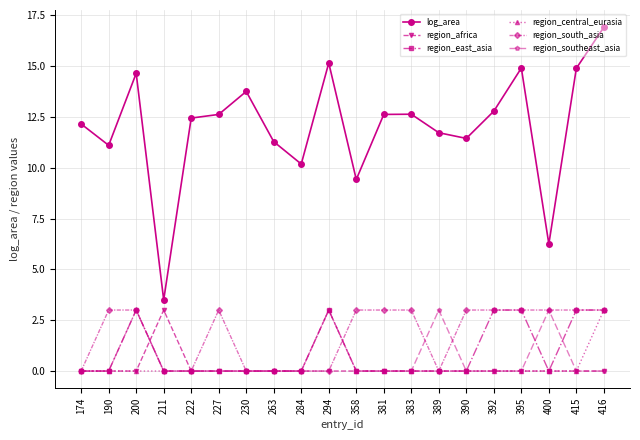

Which category has the highest value across all series?

416